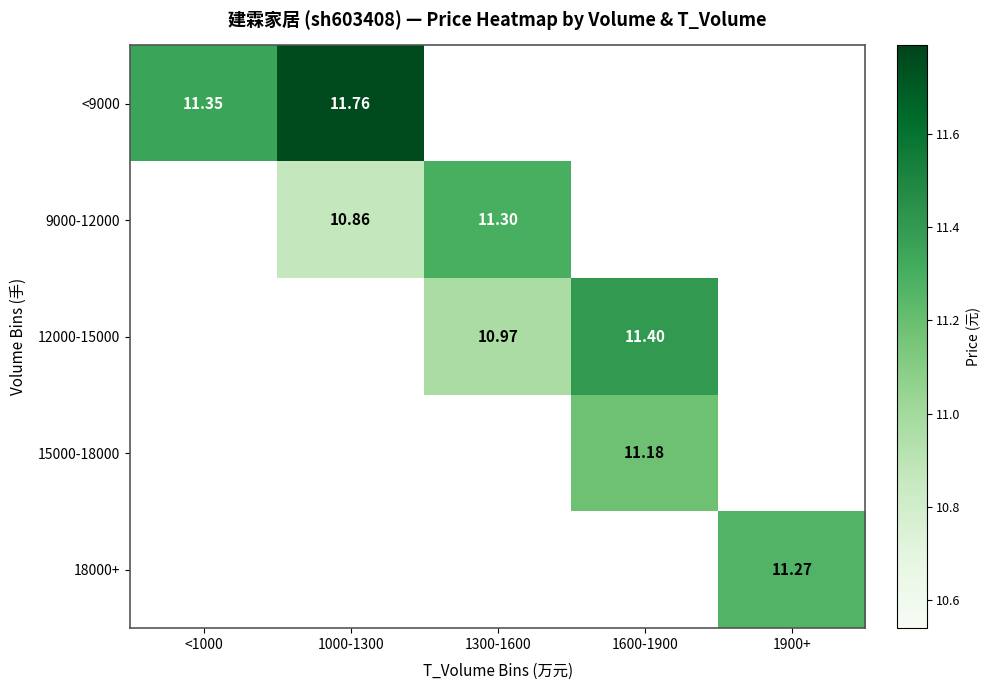

What is the maximum value shown in the chart?

11.8